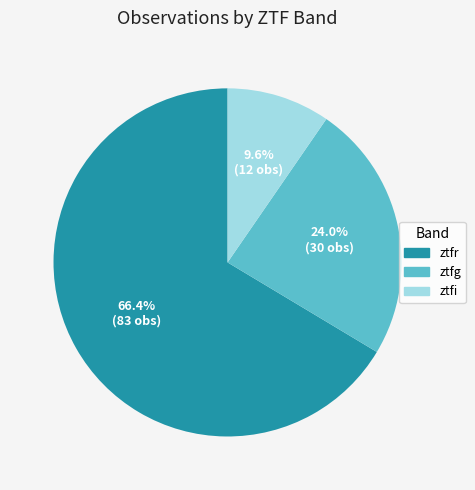

What percentage is NOT represented by ztfg?

76.0%